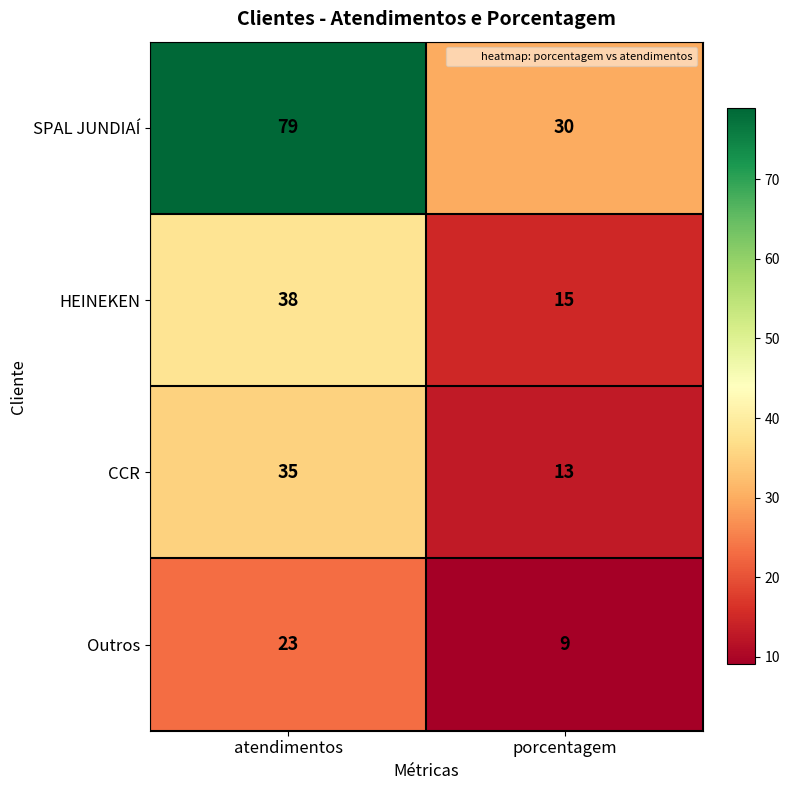

The CCR series shows 13 at porcentagem. True or false?

True